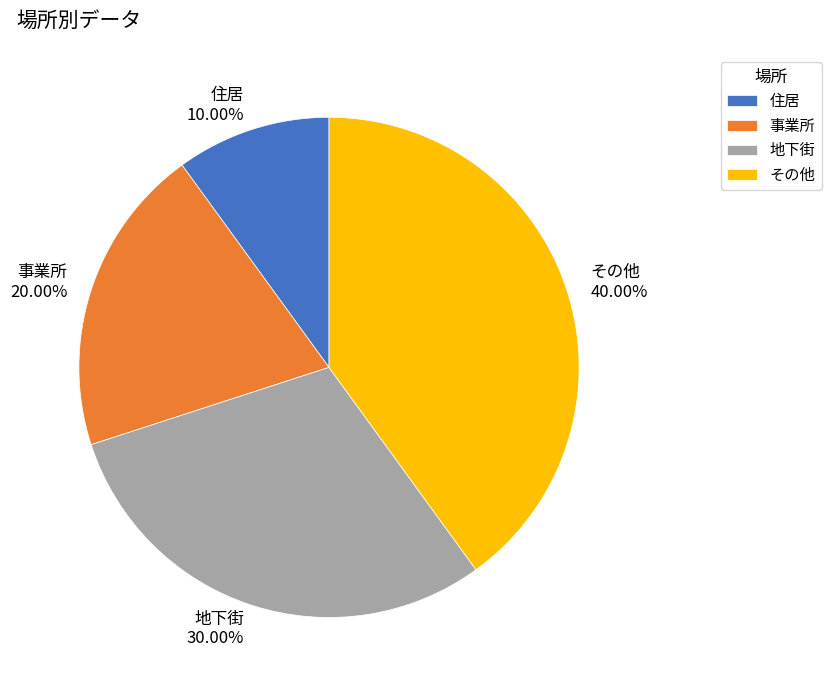

Which slice is the largest?

その他